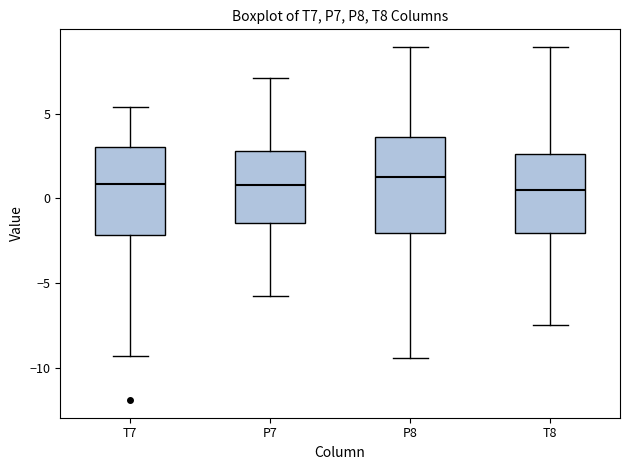

Reading left to right, read every box against the y-axis: the position of its median line, the range the box covers, and the ends of its whiskers. The values are not printed on the chart, so give them approximately, as read against the axis.

T7: median 1.0, box -2.0 to 3.0, whiskers -9.5 to 5.5
P7: median 1.0, box -1.5 to 3.0, whiskers -6.0 to 7.0
P8: median 1.0, box -2.0 to 3.5, whiskers -9.5 to 9.0
T8: median 0.5, box -2.0 to 2.5, whiskers -7.5 to 9.0